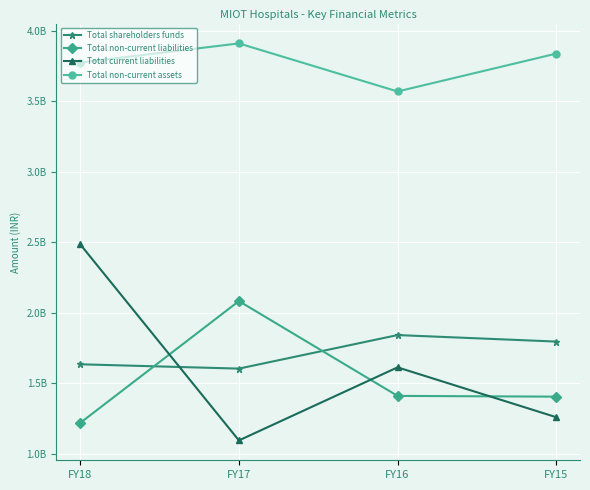

Is this an area chart (filled region under the line)?

No